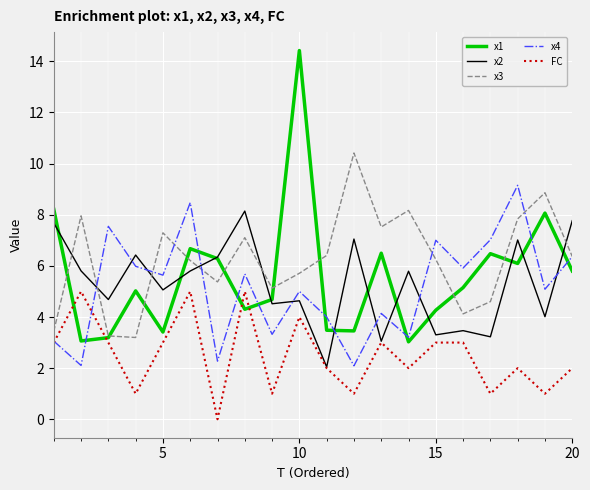

What is the highest value of the x1 series?

14.4